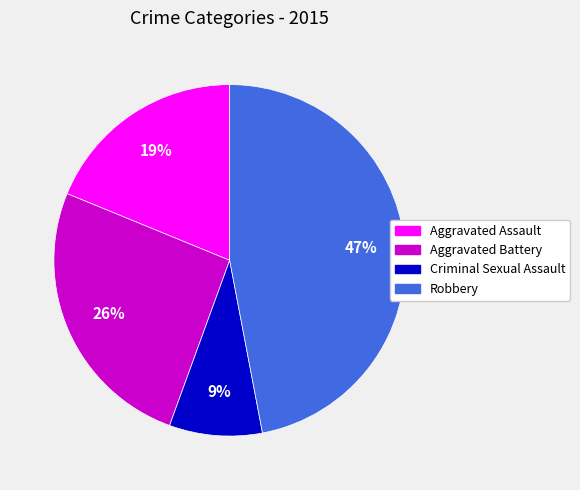

Which category has the smallest portion of the pie?

Criminal Sexual Assault